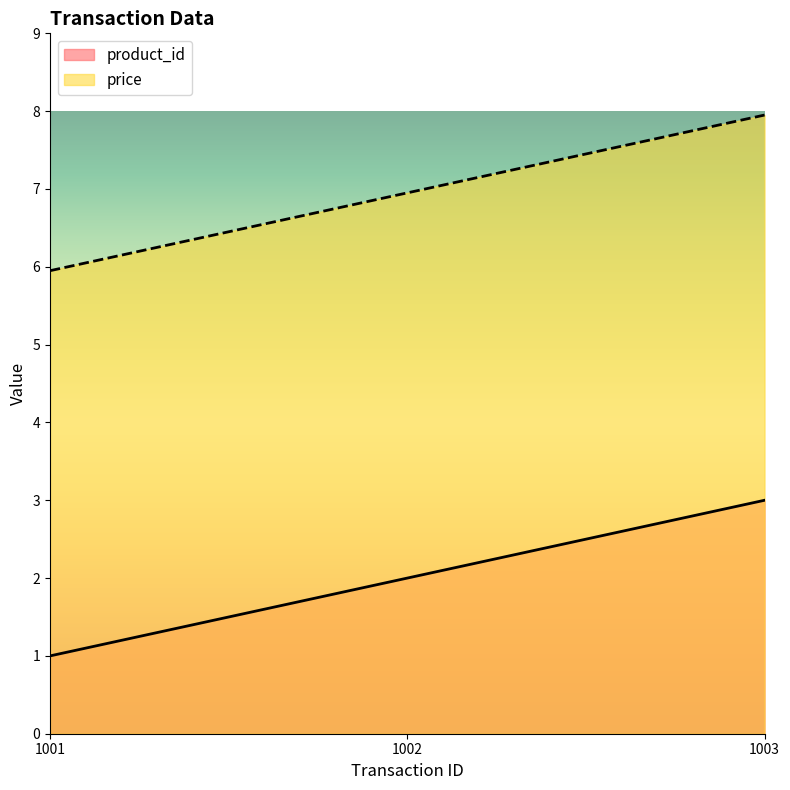

Is it true that product_id equals 0.8 at 1002?

False